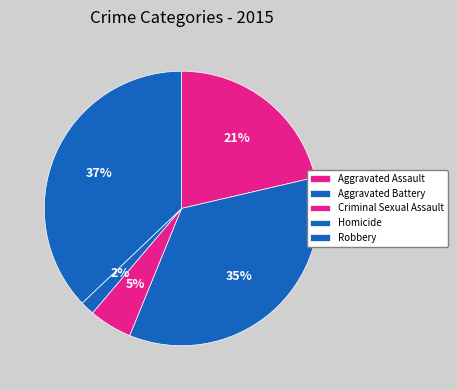

How many slices are in this pie chart?

5